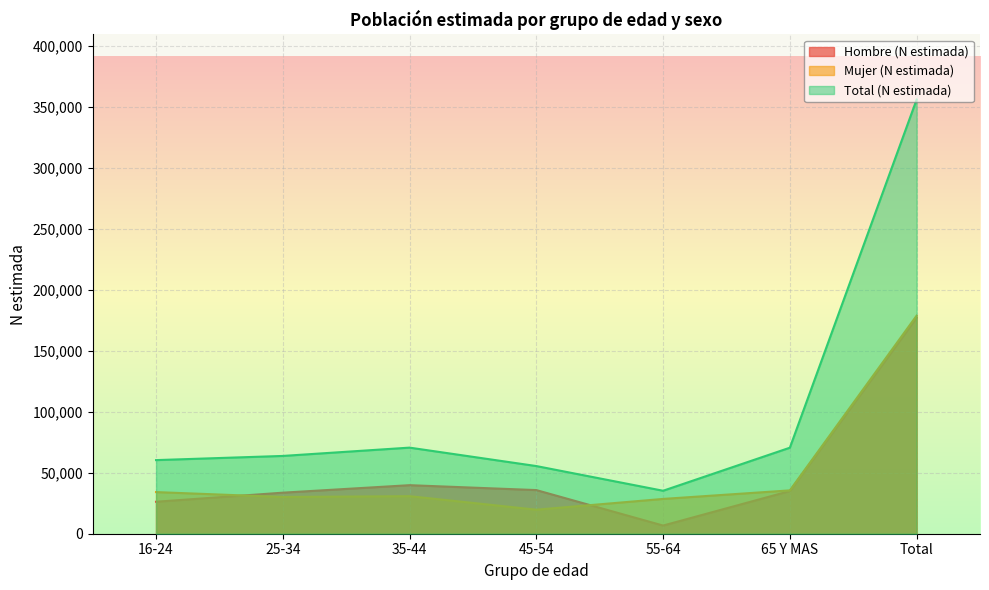

What is the sum of all Hombre (N estimada) values?

354326